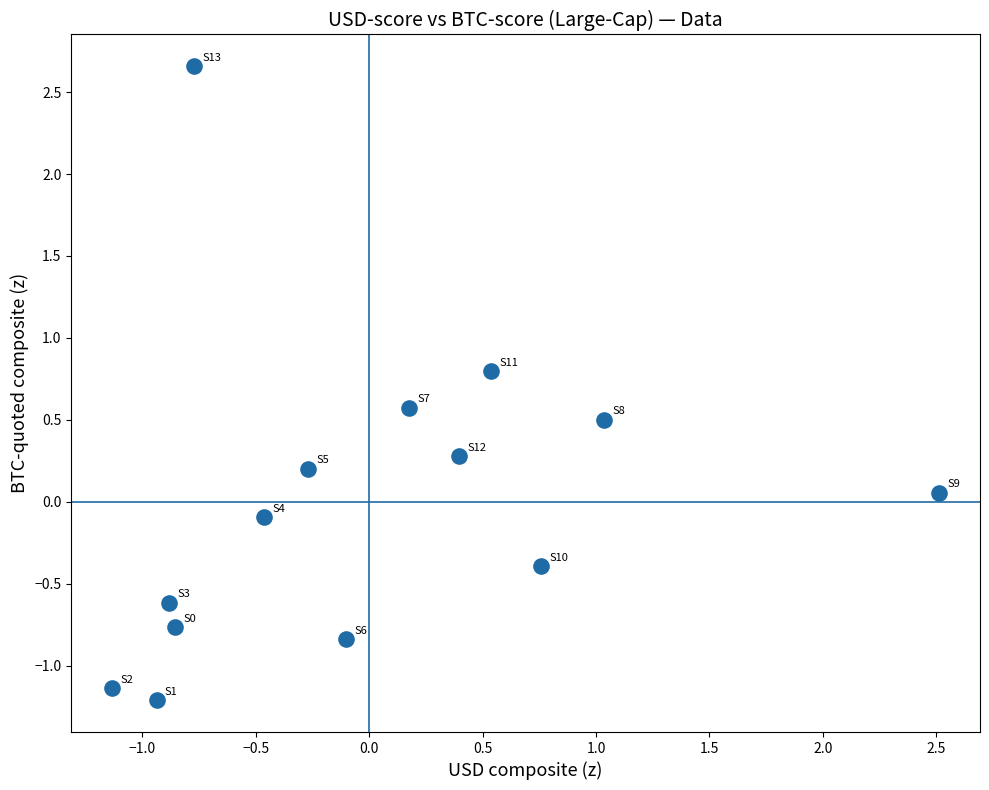

What is the range of Y values (max minus min)?

3.9